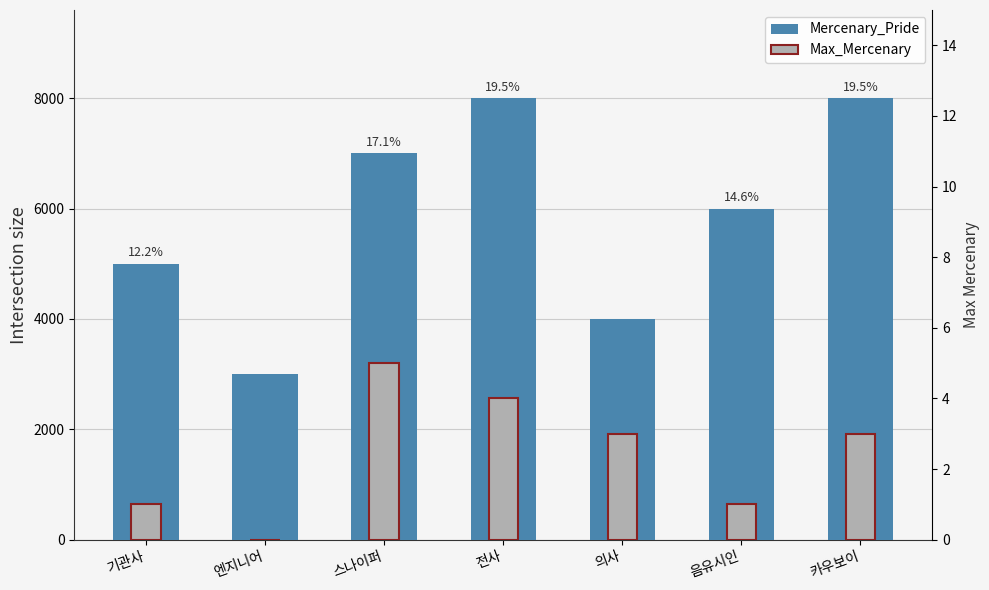

What is the label of the 1st bar from the right?

카우보이